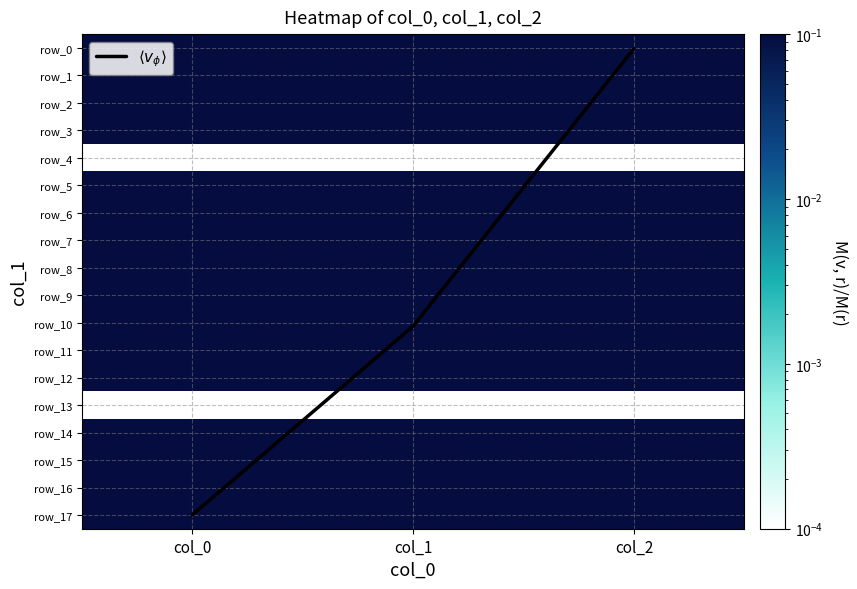

Rank the series at col_1 from lowest to highest value.

row_4, row_13, row_16, row_14, row_2, row_15, row_0, row_17, row_1, row_3, row_5, row_8, row_11, row_6, row_12, row_9, row_7, row_10, $\langle v_\phi \rangle$